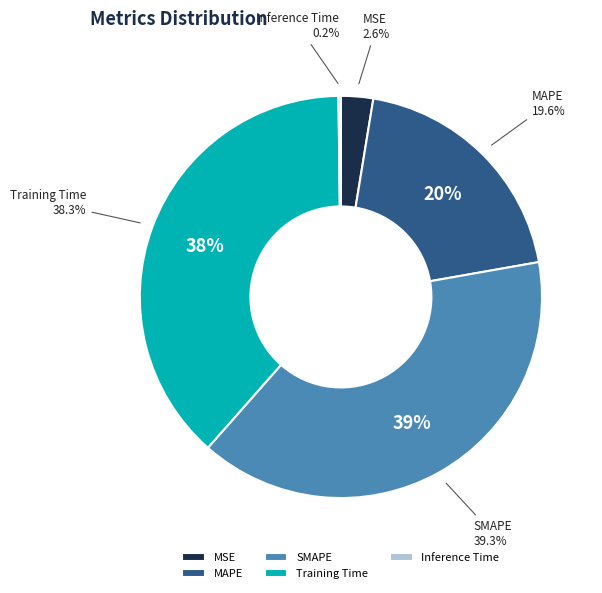

Which slice is the largest?

SMAPE